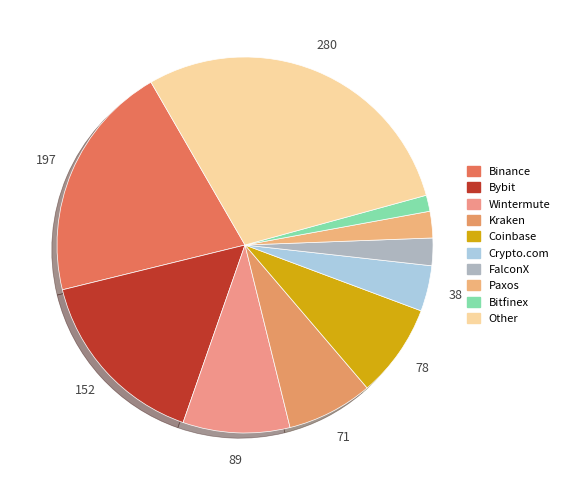

Is there any slice that represents more than half of the pie?

No